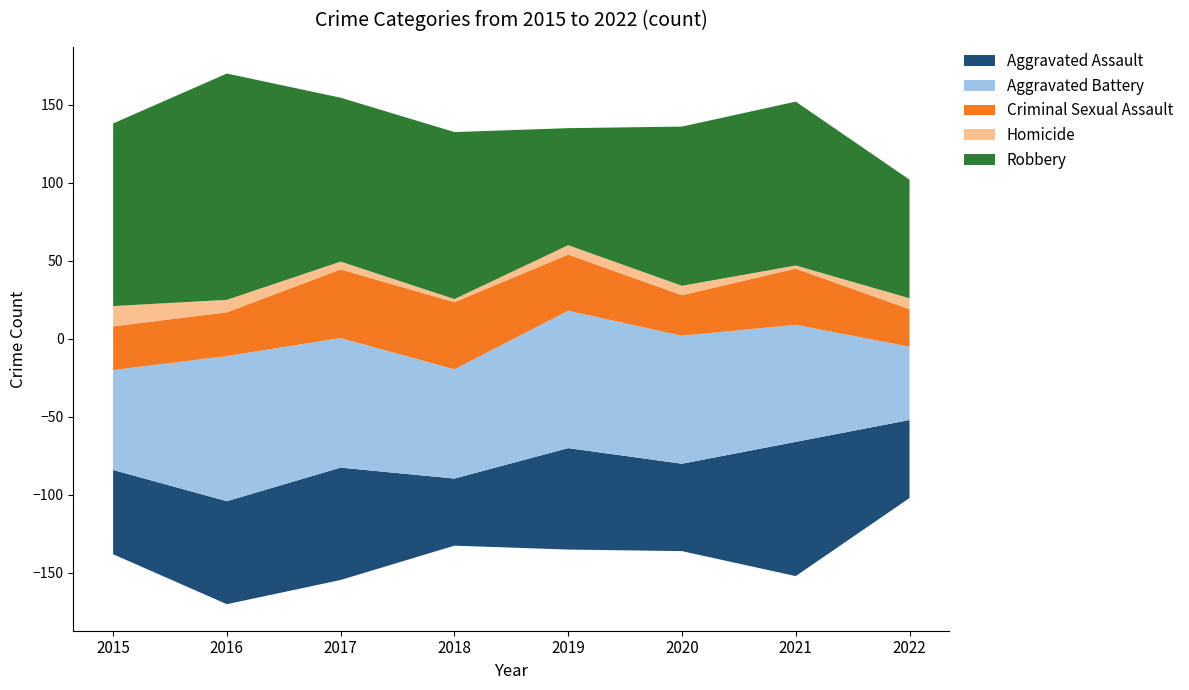

Reading right to left, what are all the values shown in this chart?

Aggravated Assault: 50	86	56	65	43	72	66	54
Aggravated Battery: 47	75	82	88	70	83	93	64
Criminal Sexual Assault: 24	36	26	36	43	44	28	28
Homicide: 7	2	6	6	2	5	8	13
Robbery: 76	105	102	75	107	105	145	117